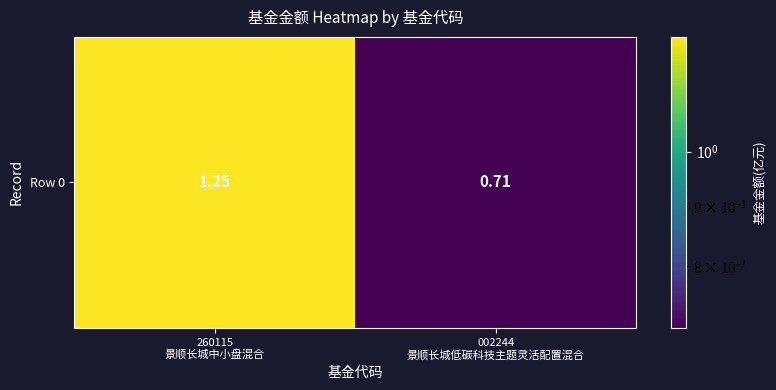

Which label corresponds to the largest value in the chart?

260115
景顺长城中小盘混合